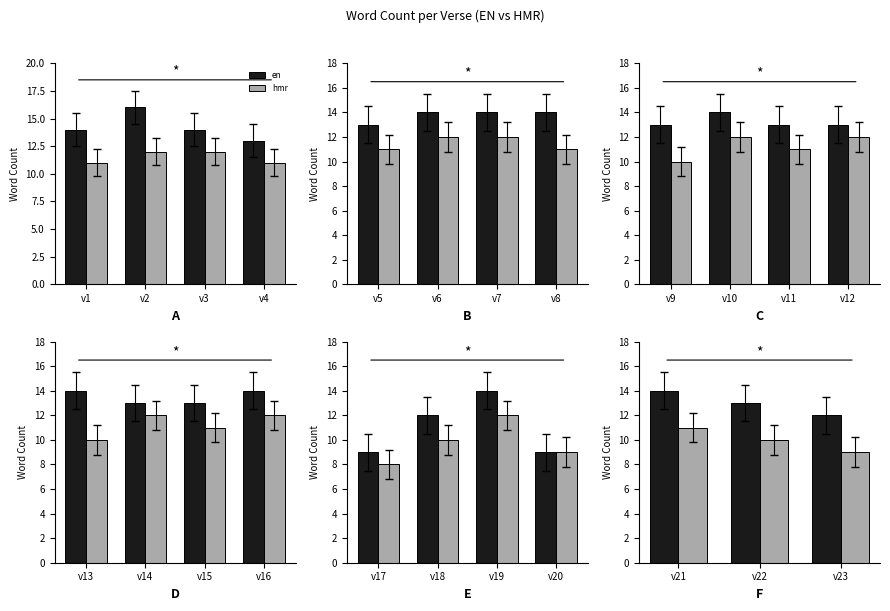

Is it true that en equals 18 at v3?

False